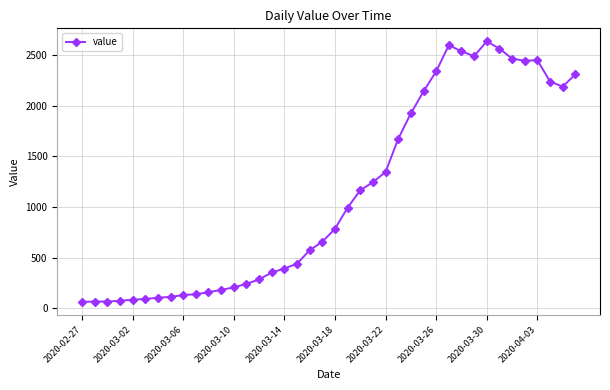

Is this an area chart (filled region under the line)?

No